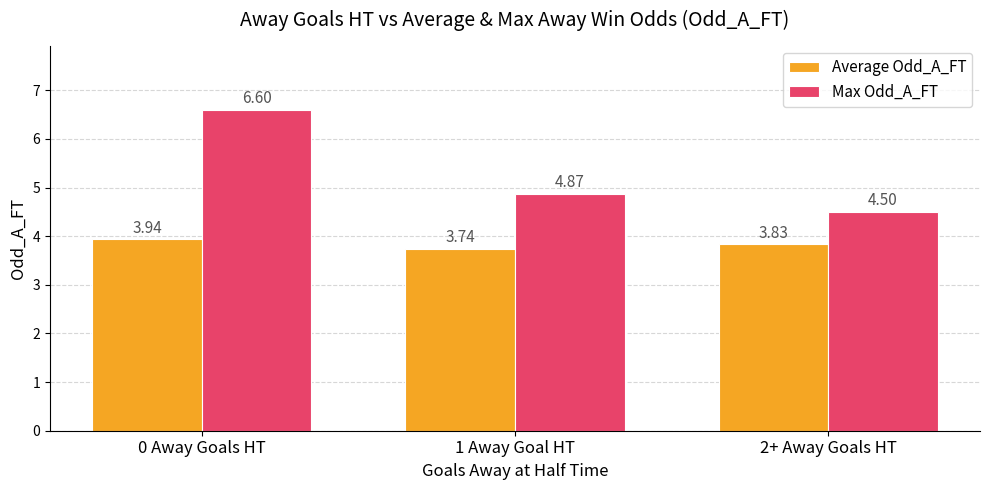

How many categories are shown in the chart?

3